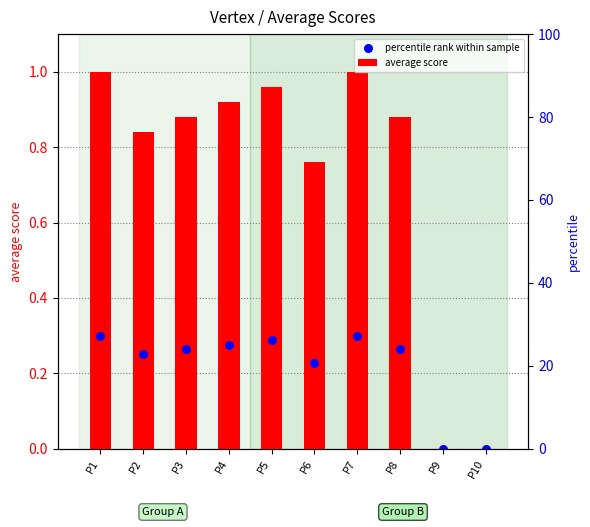

Which series has the largest total across all categories?

average score